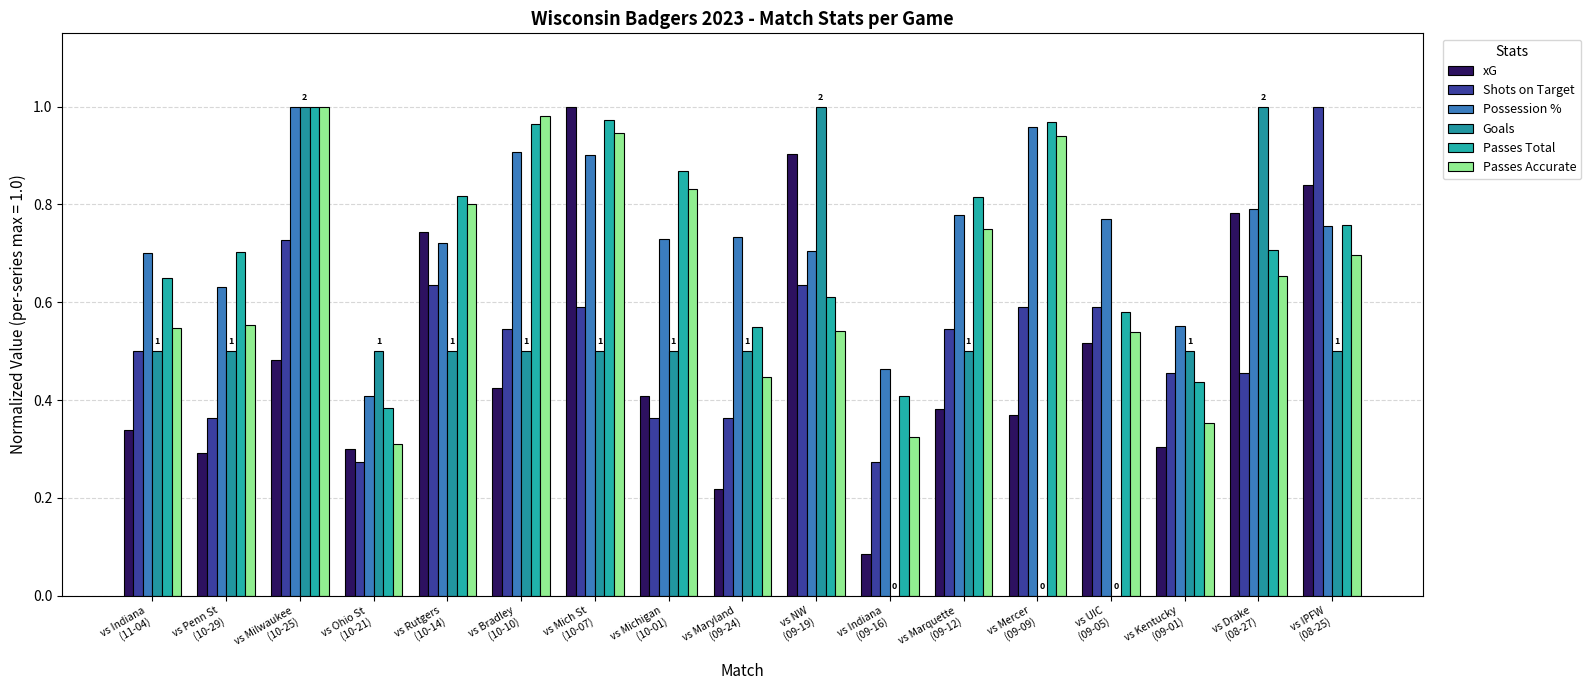

What position from the right is vs Kentucky
(09-01)?

3